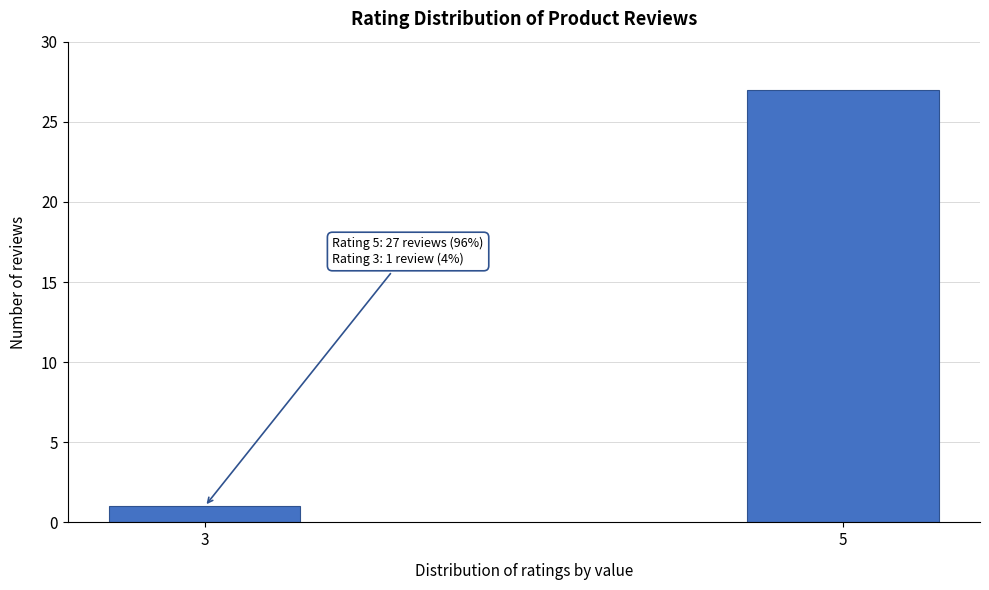

Reading left to right, extract all data points from this chart.

3=1	5=27